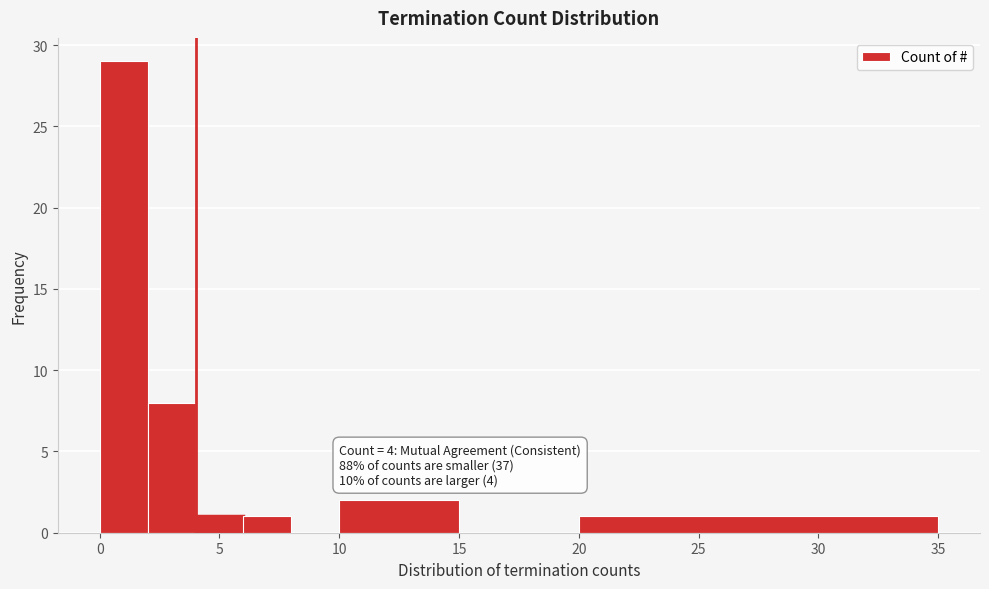

Which range on the x-axis has the tallest bar?

0 to 2